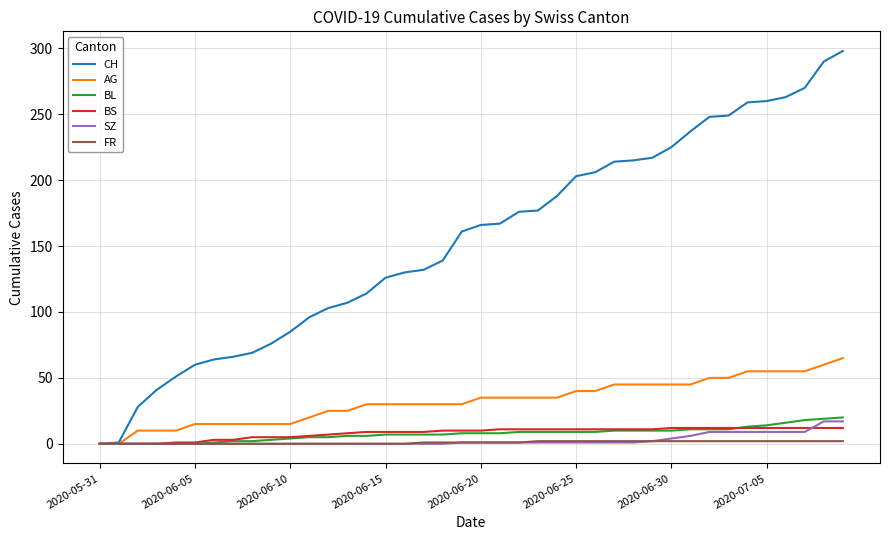

Rank the series by their maximum value, from lowest to highest.

FR, BS, SZ, BL, AG, CH